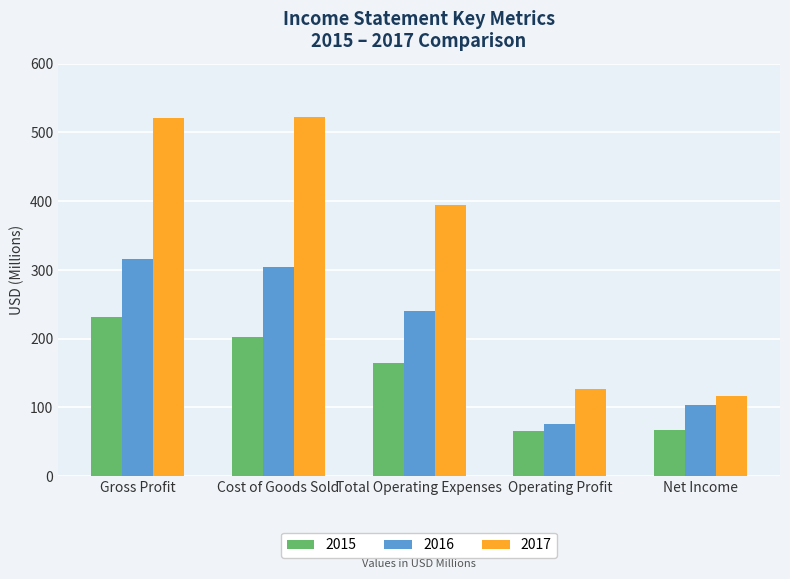

How many bars are there in total?

15